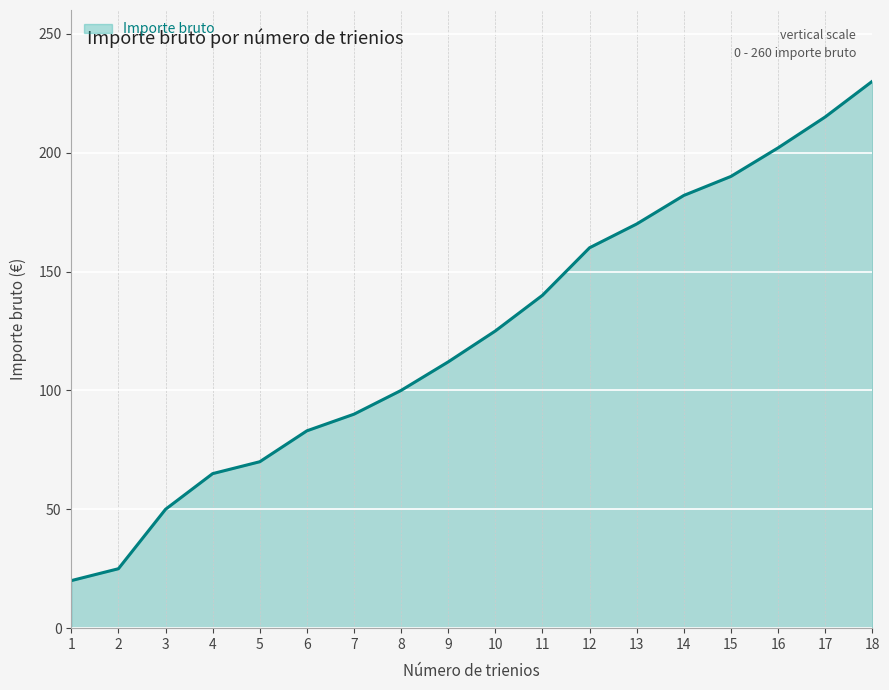

What is the approximate value at 11, to the nearest 10?

140